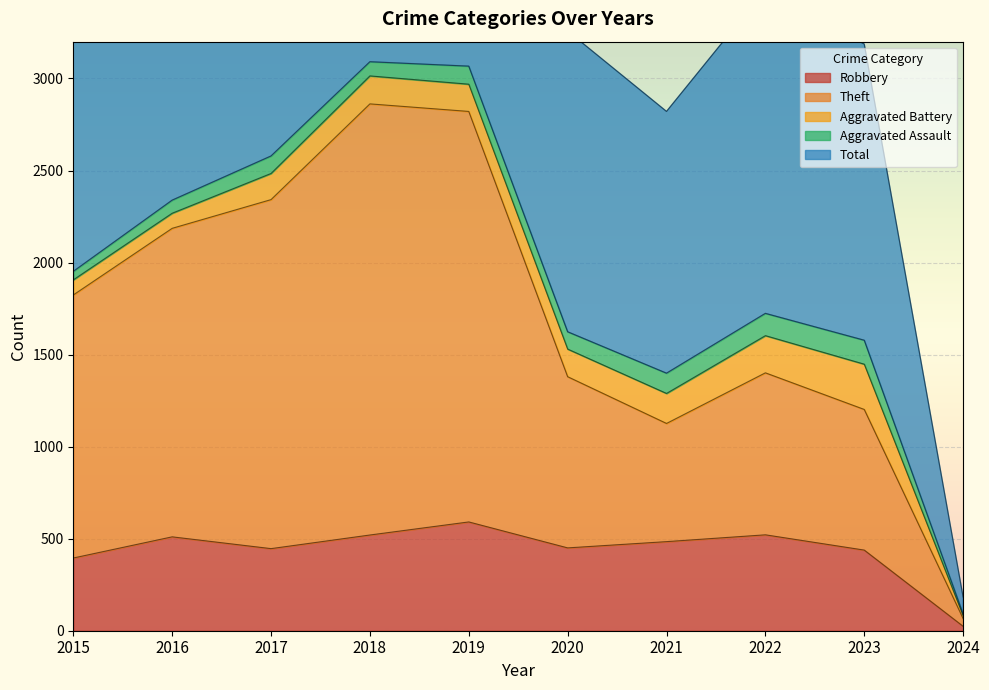

True or false: Total and Theft intersect in this chart.

False